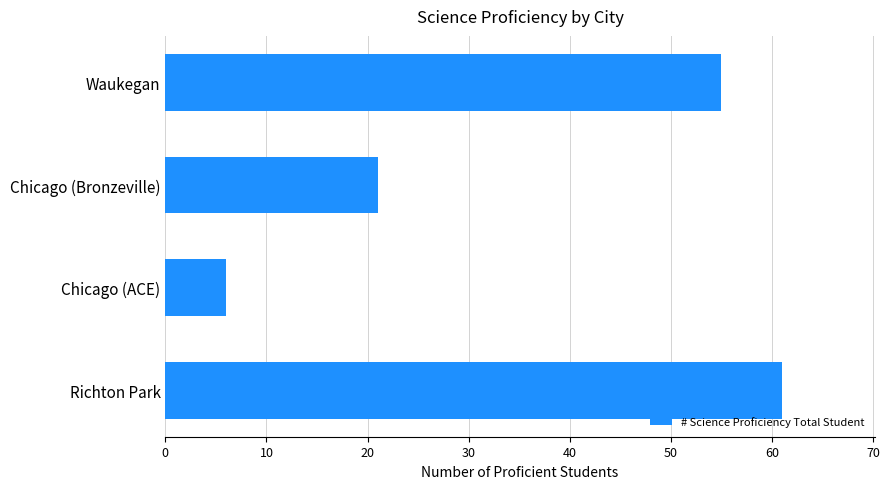

What value does the data have at Richton Park?

61